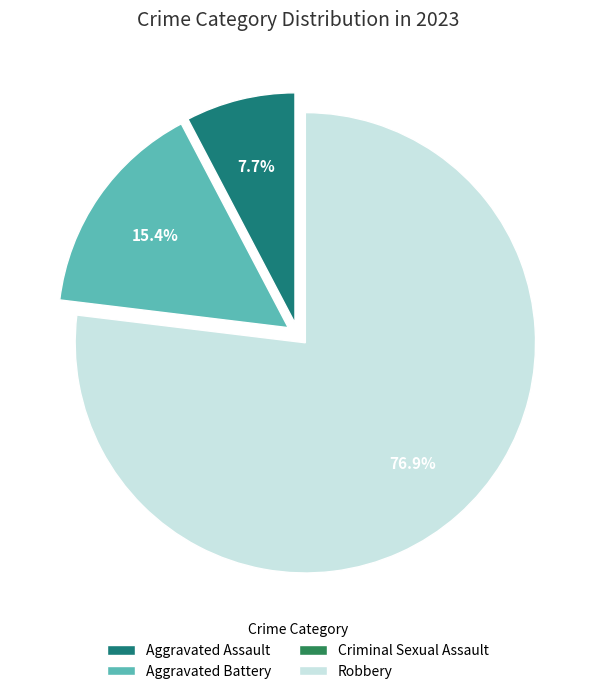

Is the sum of Aggravated Assault and Robbery greater than half?

Yes